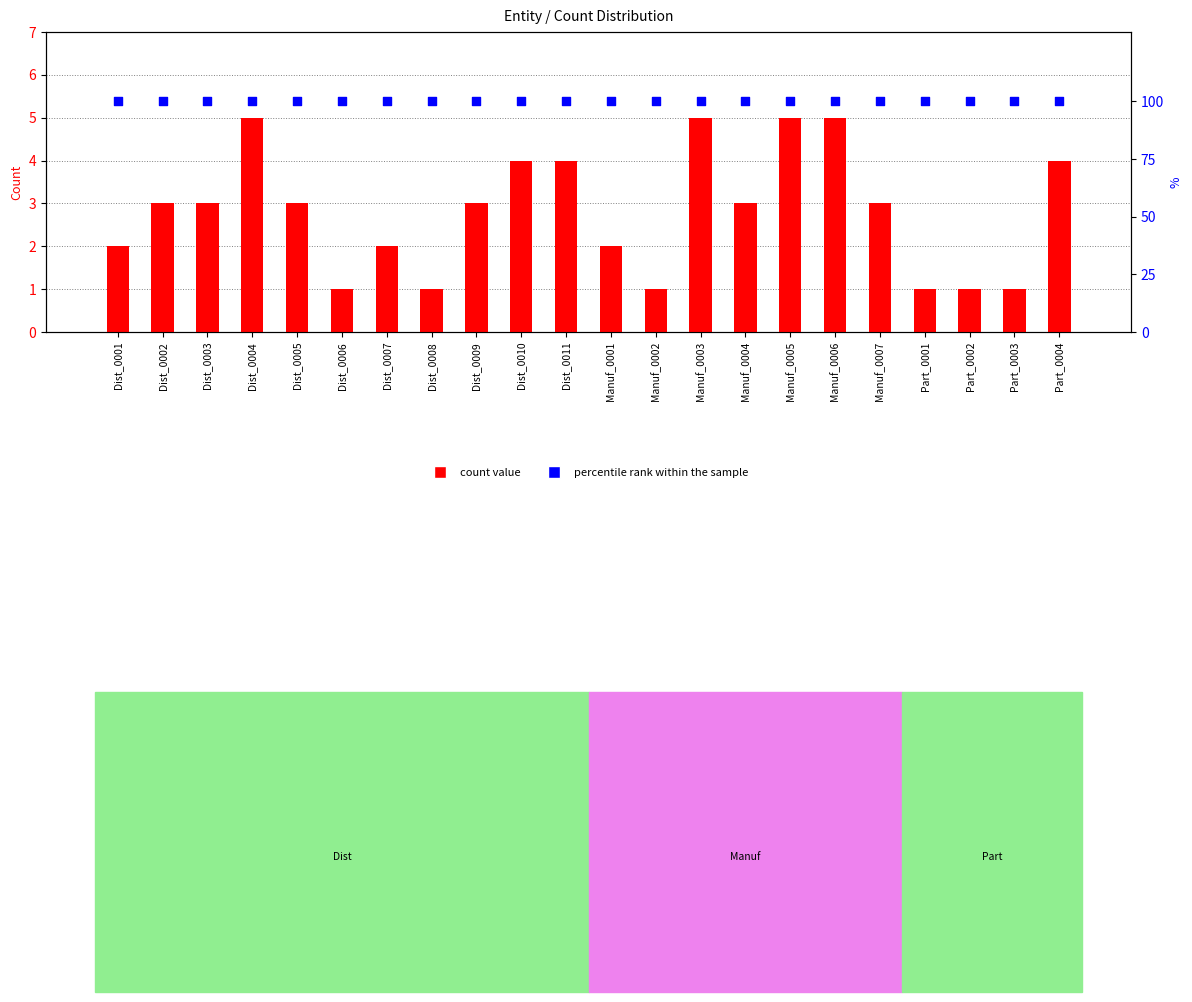

Which series has the largest Y range (max minus min)?

count value